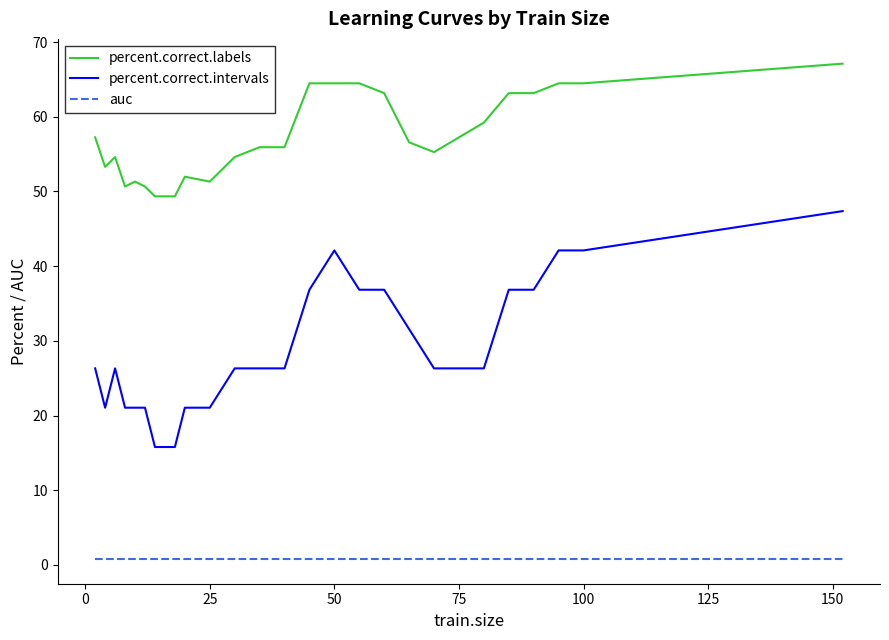

Which series has the largest total across all categories?

percent.correct.labels